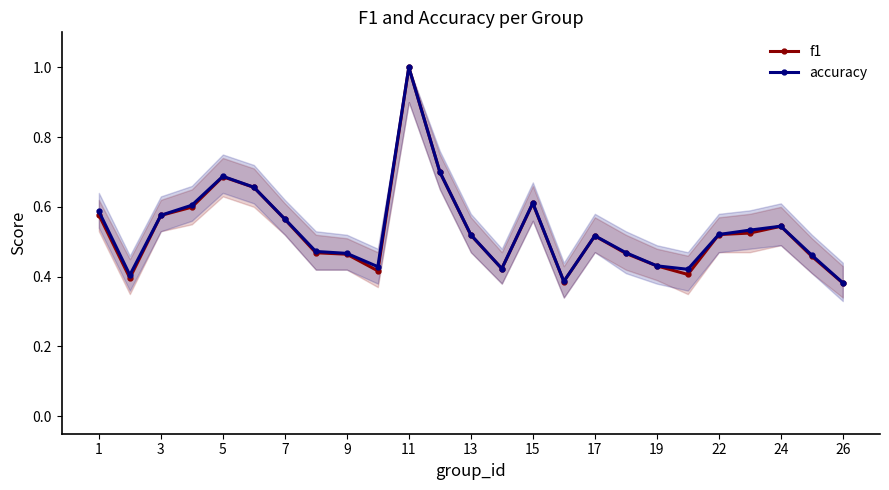

The accuracy series shows 1.0 at 11. True or false?

True